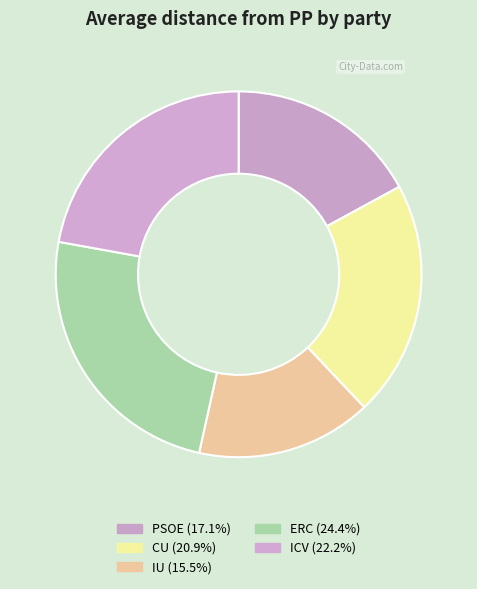

Does ICV represent more than half of the total?

No